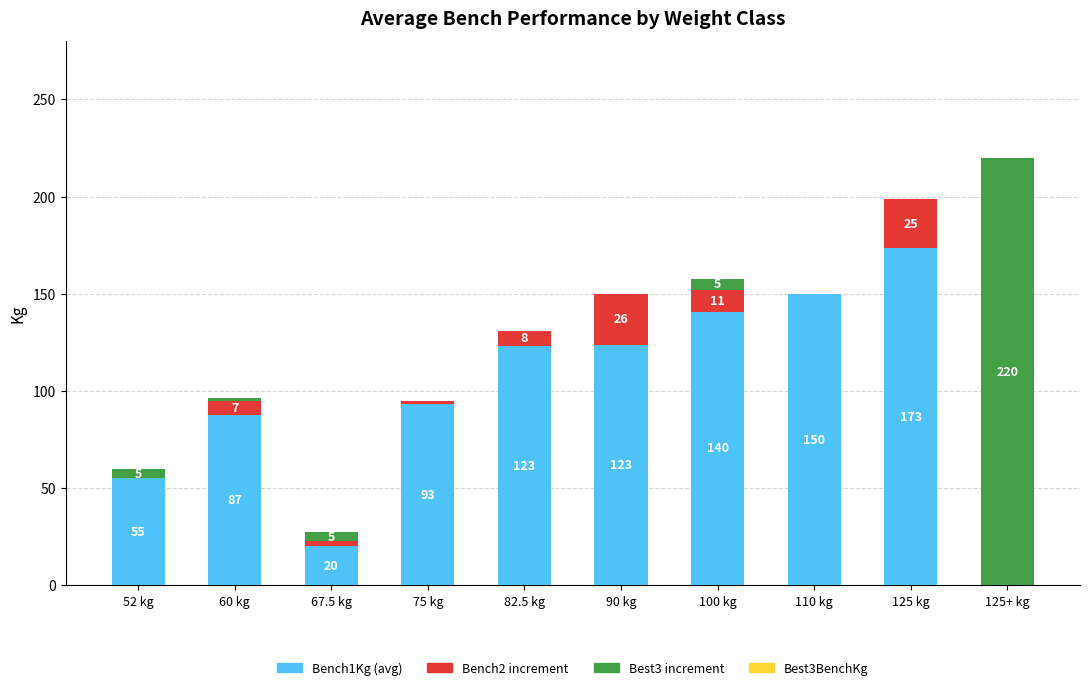

At which category is the sum across all series the highest?

125+ kg